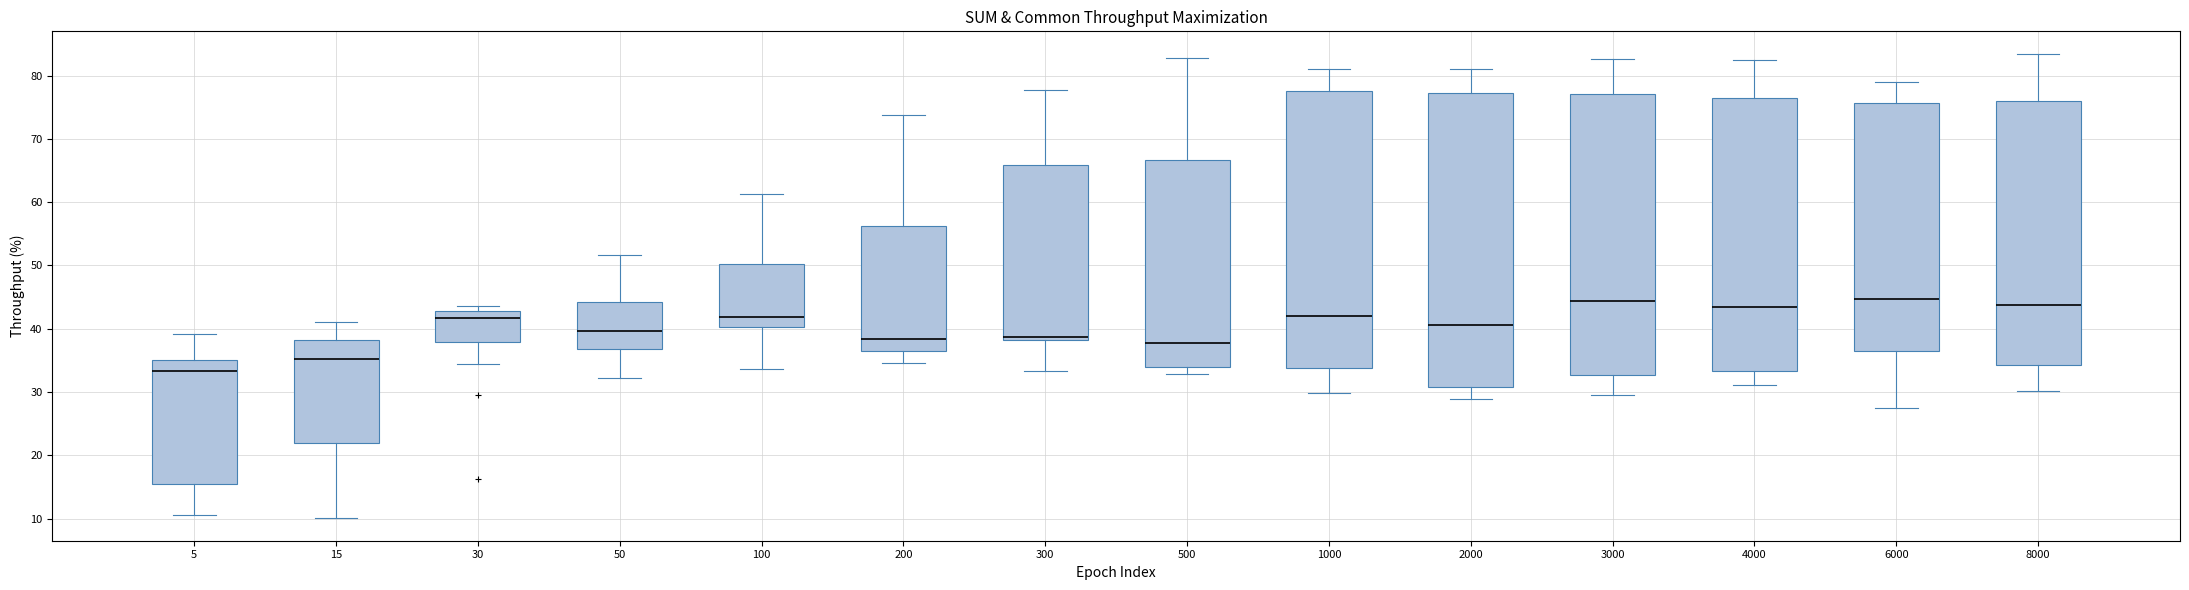

Where does the upper whisker of the box at x = 300 end on the y-axis? The values are not printed on the chart, so give them approximately, as read against the axis.

78